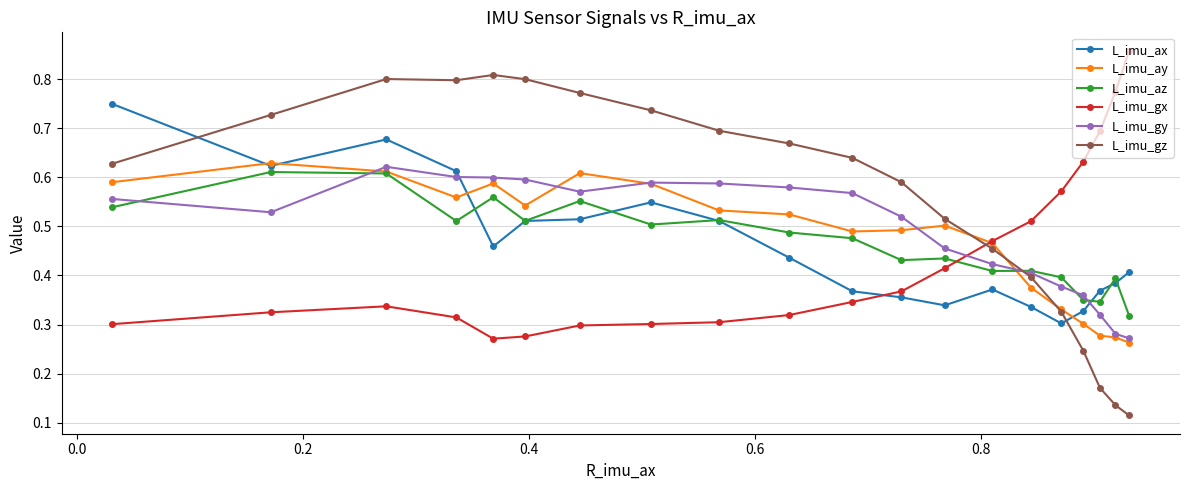

Which series has the largest total across all categories?

L_imu_gz